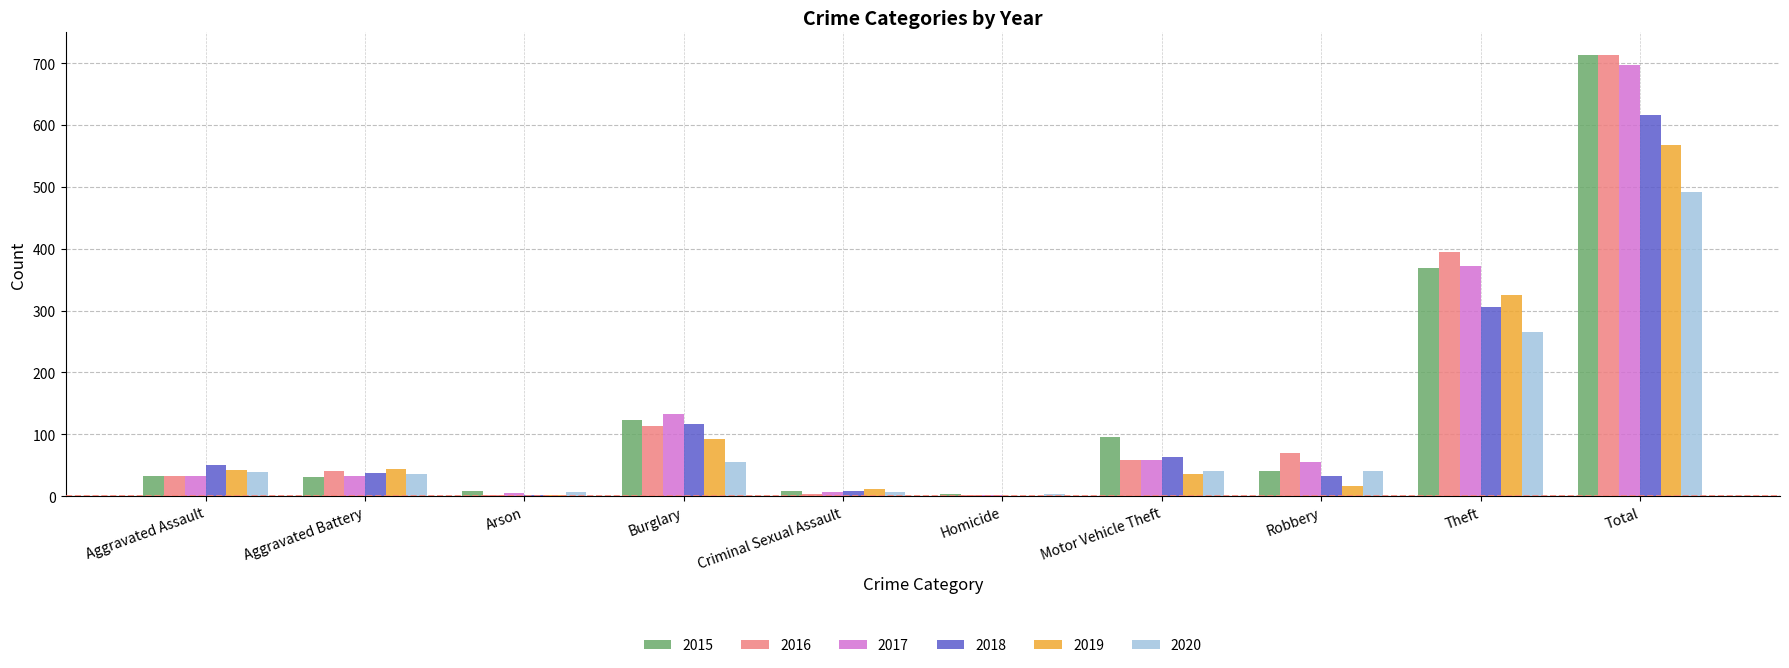

Are the bars horizontal?

No